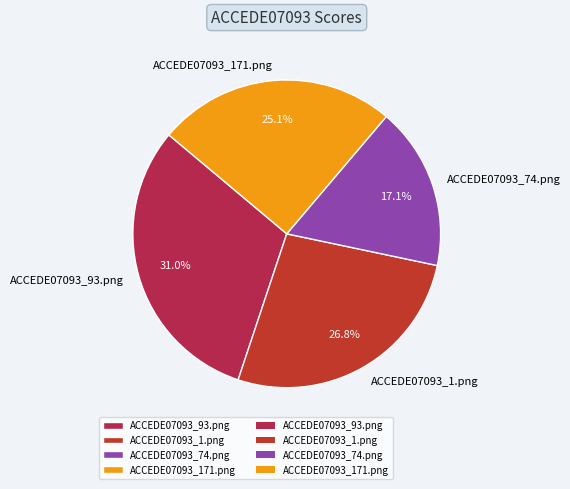

Is there any slice that represents more than half of the pie?

No